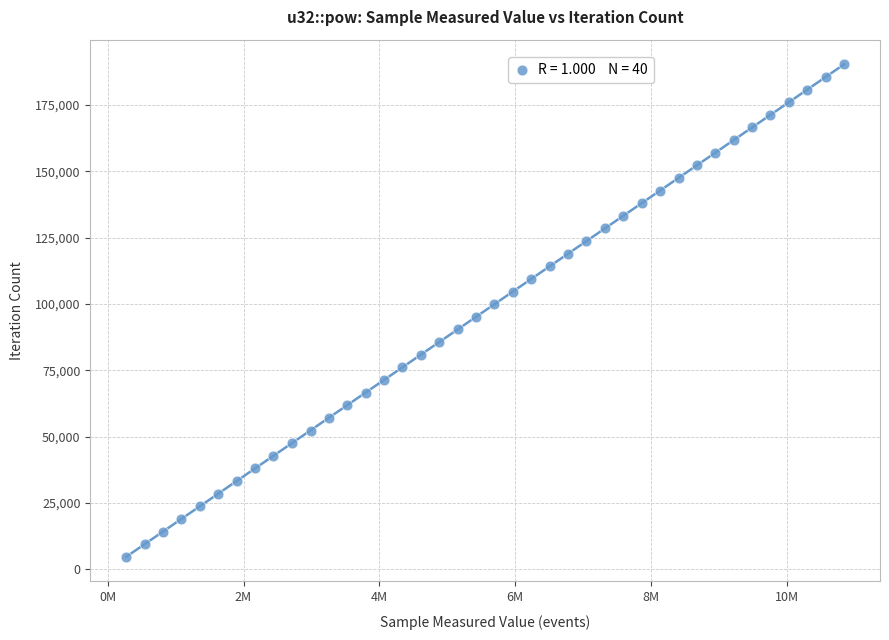

What is the range of Y values (max minus min)?

185523